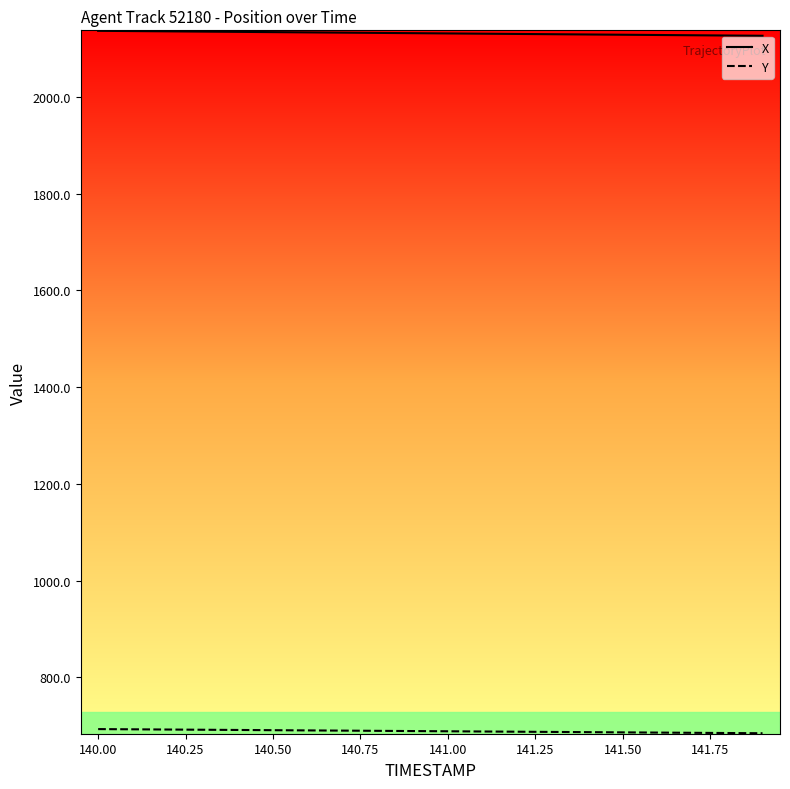

What is the maximum value shown in the chart?

2136.7